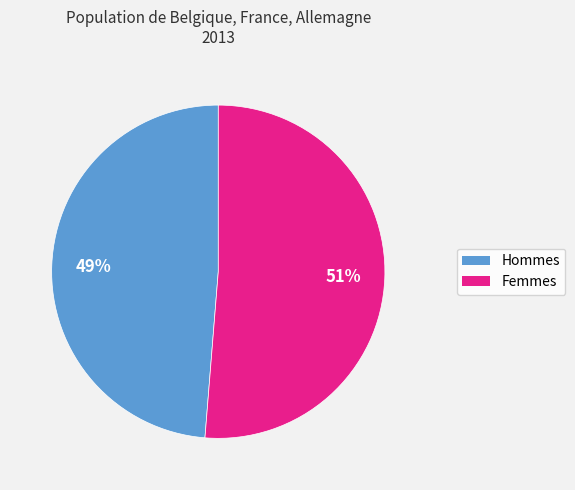

To the nearest percent, what is the average slice percentage?

50%